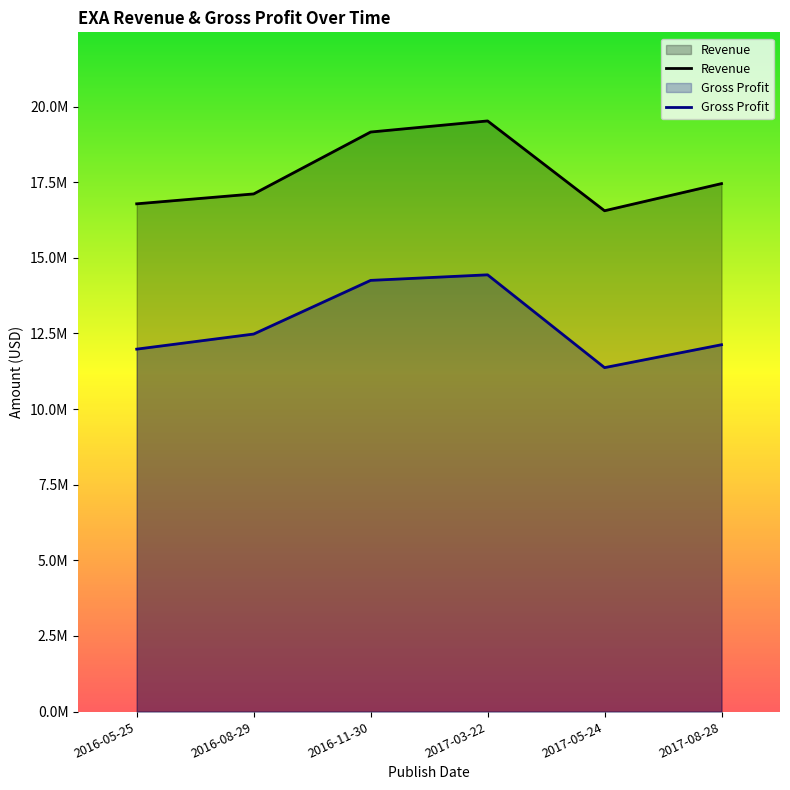

Between 2016-08-29 and 2017-05-24, which is larger?

2016-08-29